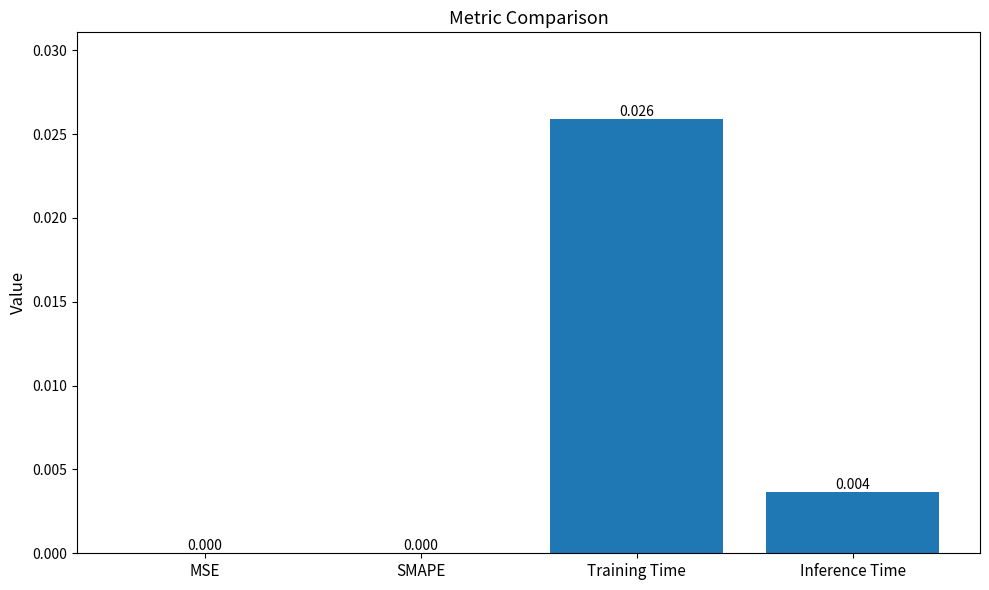

Which has a higher value, Training Time or SMAPE?

Training Time